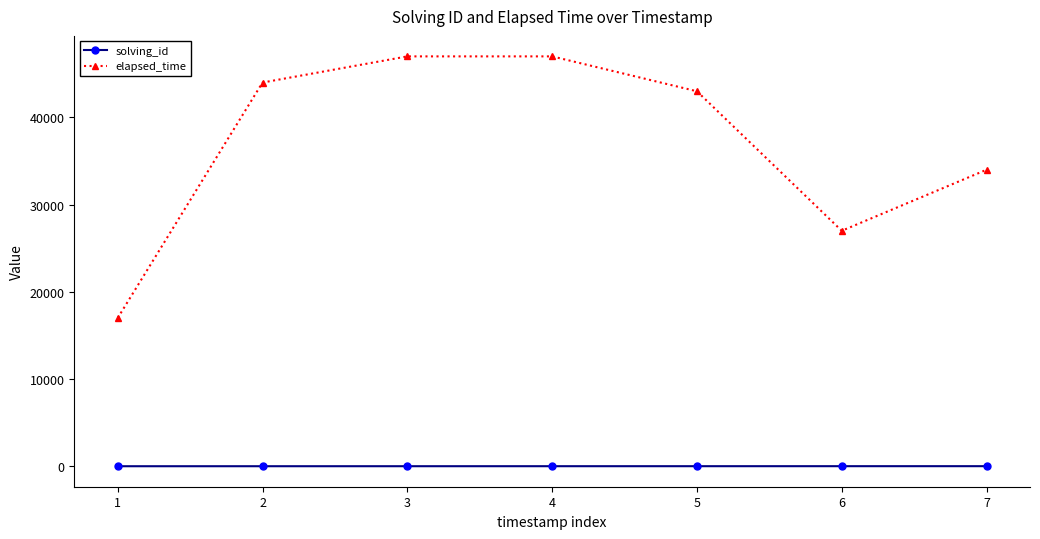

What is the difference between the elapsed_time values at 1 and 6?

10000